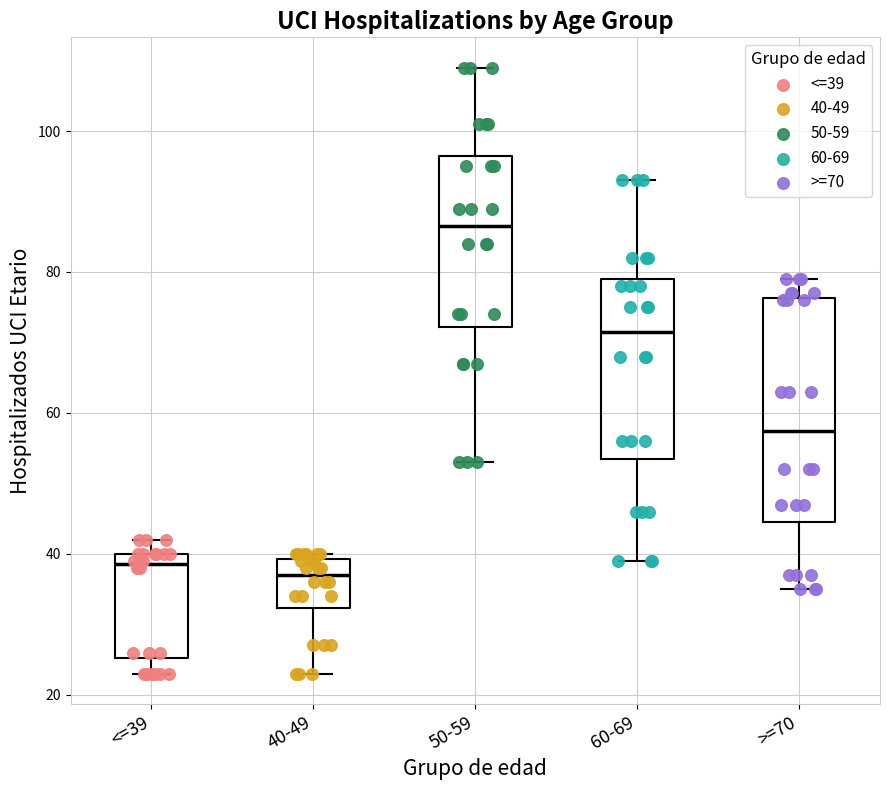

Reading left to right, read every box against the y-axis: the position of its median line, the range the box covers, and the ends of its whiskers. The values are not printed on the chart, so give them approximately, as read against the axis.

<=39: median 38, box 26 to 40, whiskers 24 to 42
40-49: median 38, box 32 to 40, whiskers 24 to 40 (just above the box's upper edge)
50-59: median 86, box 72 to 96, whiskers 54 to 110
60-69: median 72, box 54 to 80, whiskers 40 to 94
>=70: median 58, box 44 to 76, whiskers 36 to 80